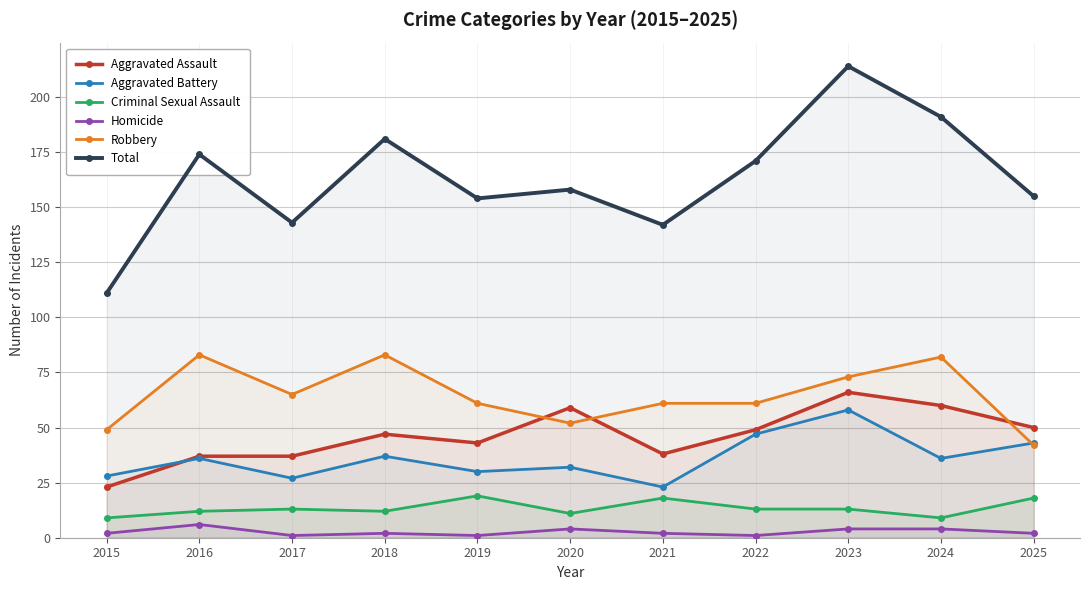

What is the sum of the Aggravated Battery values at 2019 and 2021?

53